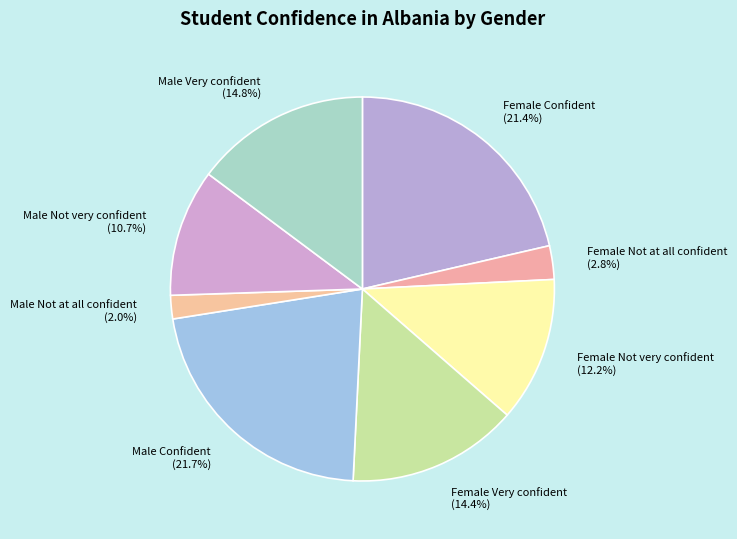

How many segments does this pie chart have?

8